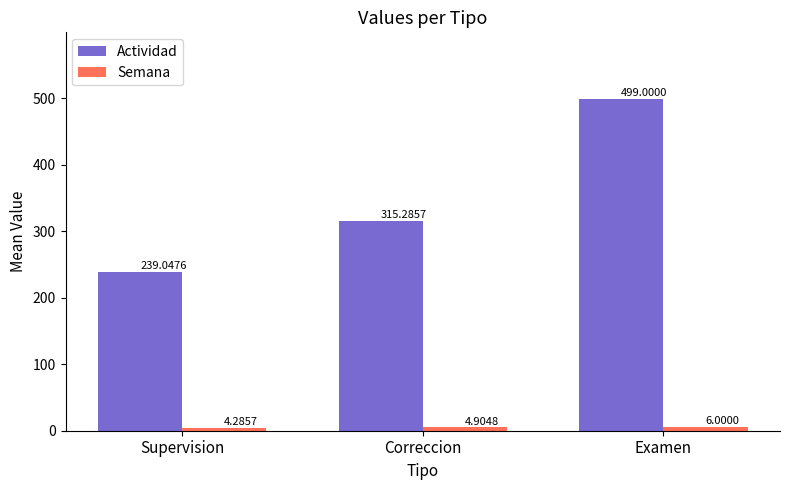

How many values in the Actividad series exceed 315?

2